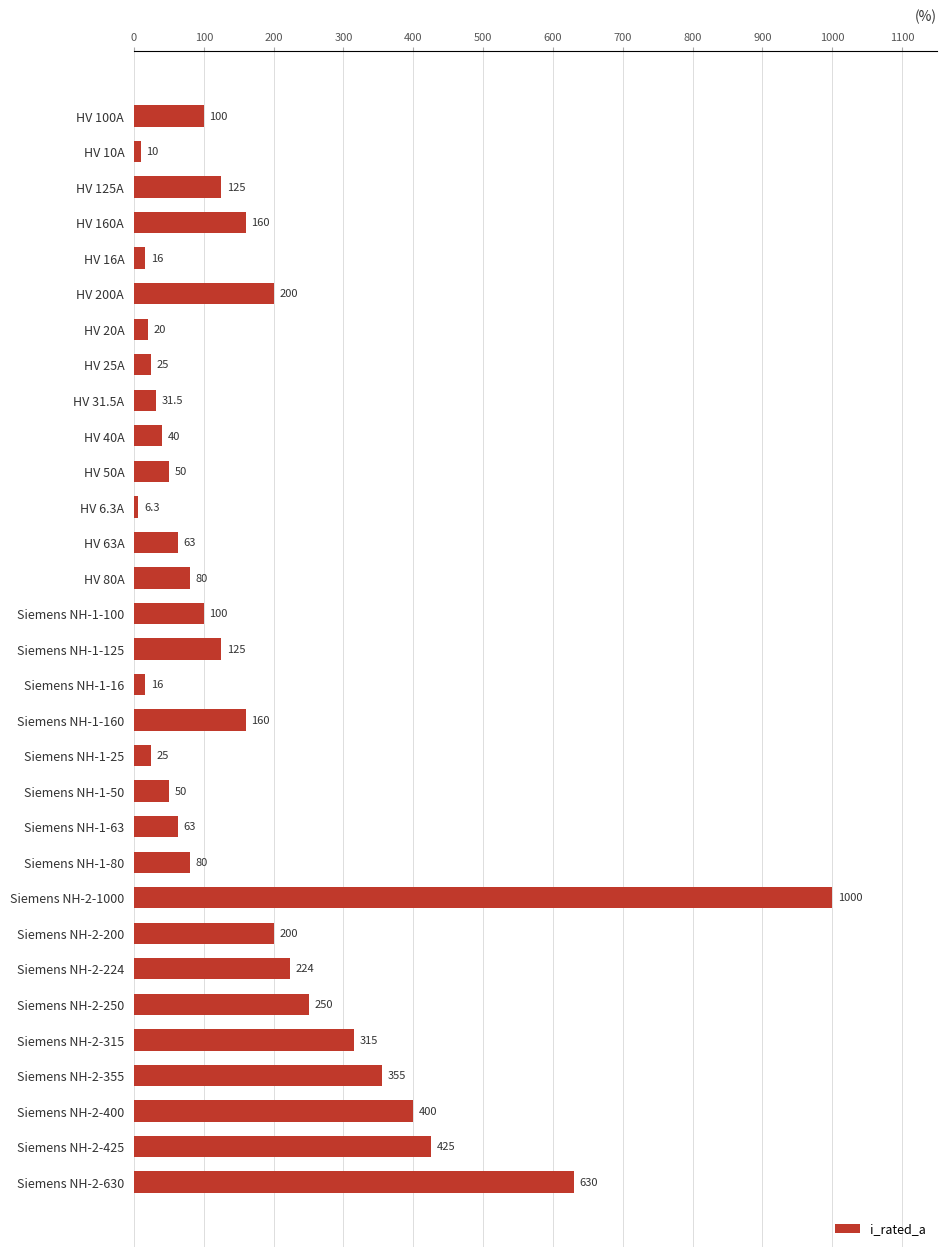

What is the maximum value shown in the chart?

1000.0